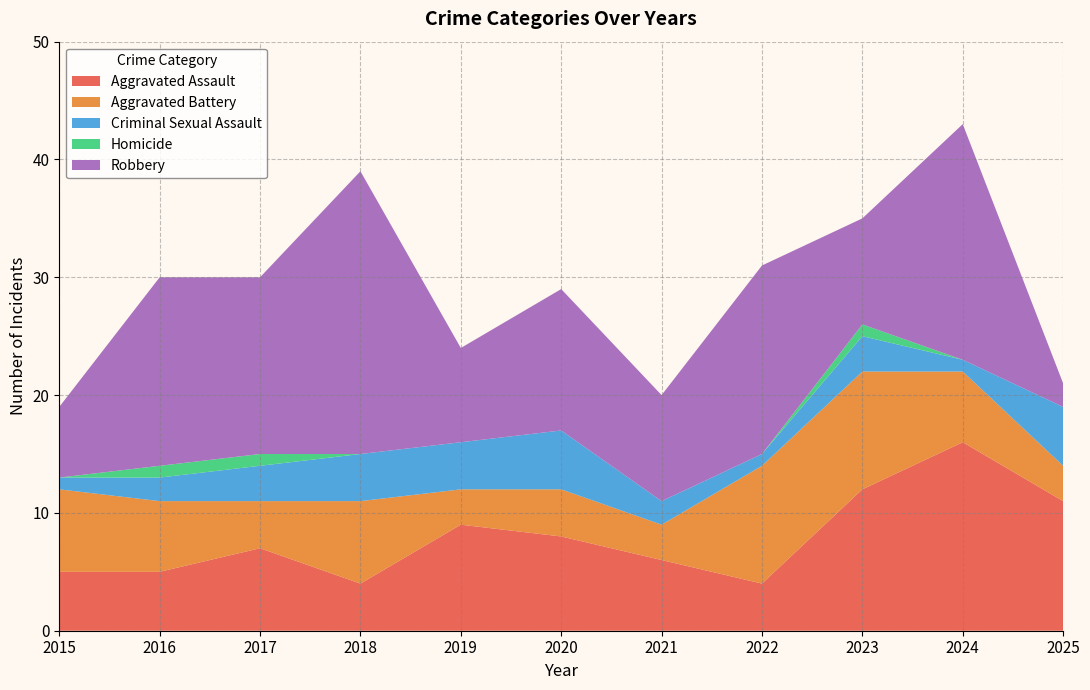

Reading left to right, extract all data points from this chart.

Aggravated Assault: 2015=5	2016=5	2017=7	2018=4	2019=9	2020=8	2021=6	2022=4	2023=12	2024=16	2025=11
Aggravated Battery: 2015=7	2016=6	2017=4	2018=7	2019=3	2020=4	2021=3	2022=10	2023=10	2024=6	2025=3
Criminal Sexual Assault: 2015=1	2016=2	2017=3	2018=4	2019=4	2020=5	2021=2	2022=1	2023=3	2024=1	2025=5
Homicide: 2015=0	2016=1	2017=1	2018=0	2019=0	2020=0	2021=0	2022=0	2023=1	2024=0	2025=0
Robbery: 2015=6	2016=16	2017=15	2018=24	2019=8	2020=12	2021=9	2022=16	2023=9	2024=20	2025=2